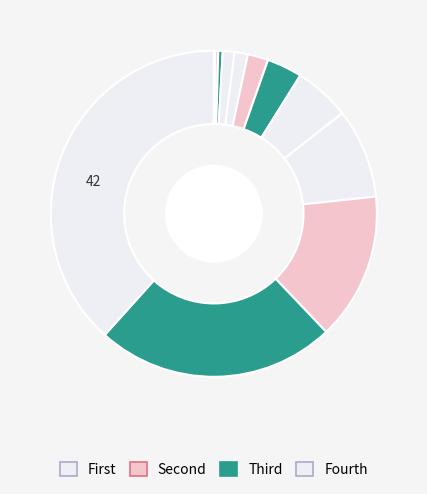

How many slices are in this pie chart?

12